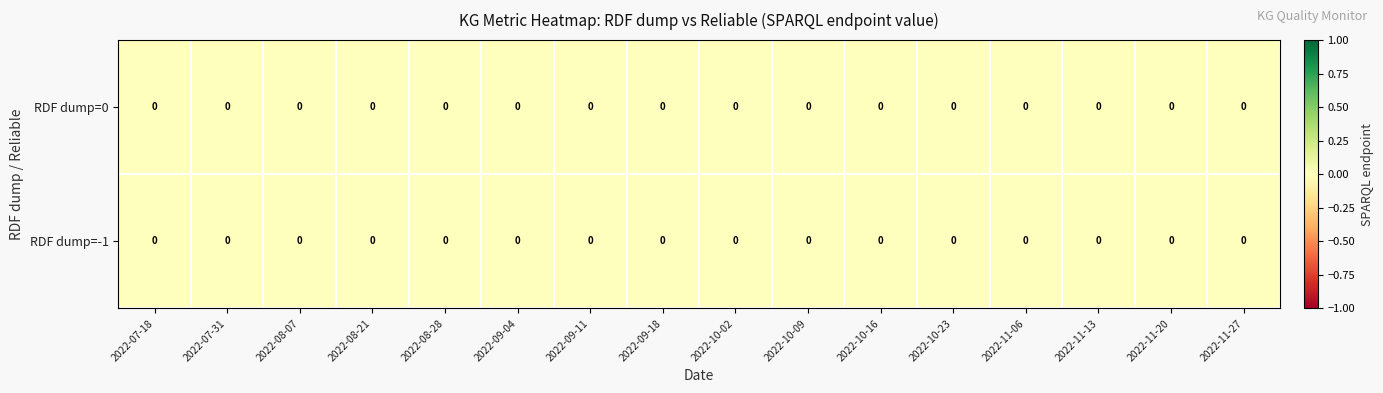

List the series in order of their peak value, lowest first.

-1, 0